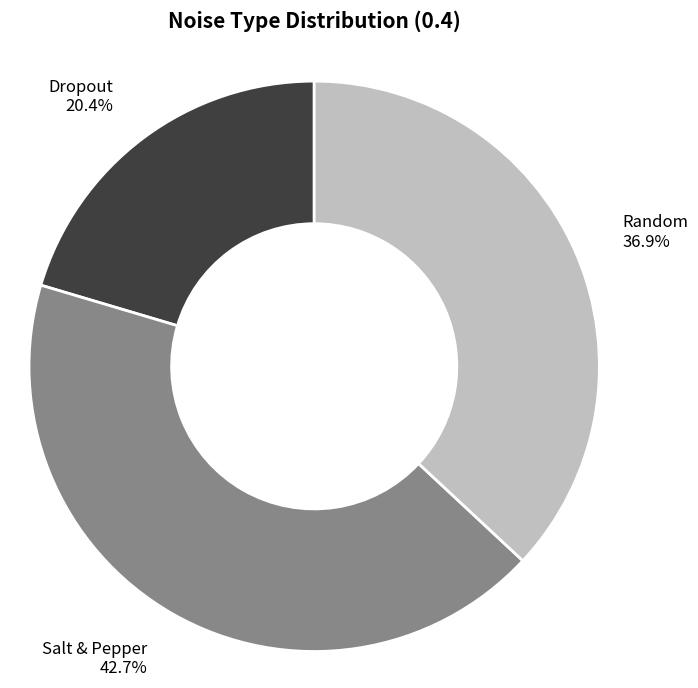

How many slices are in this pie chart?

3